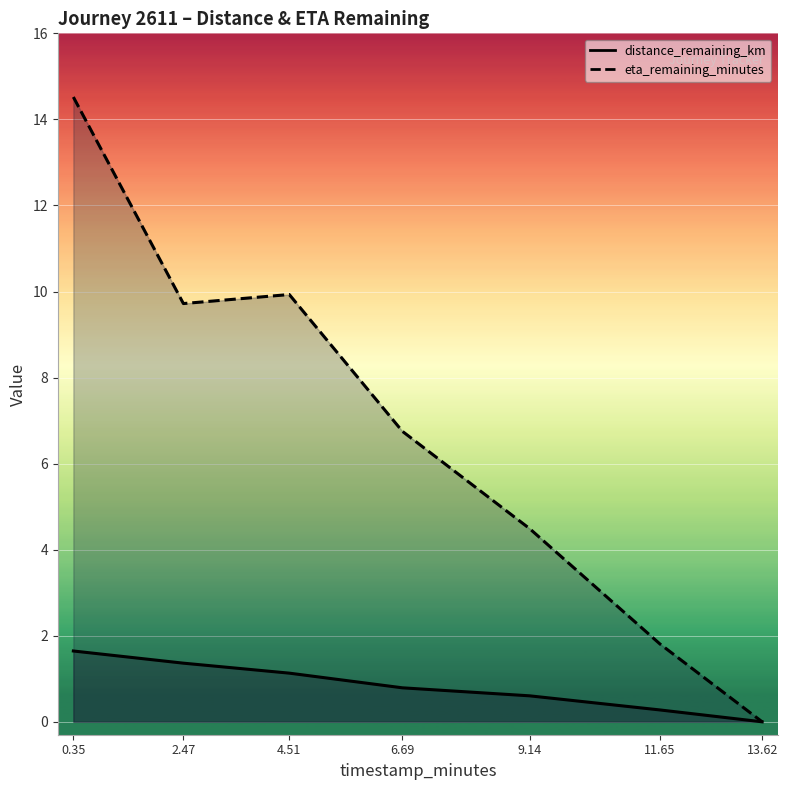

Is it true that distance_remaining_km equals 0.3 at 11.65?

True